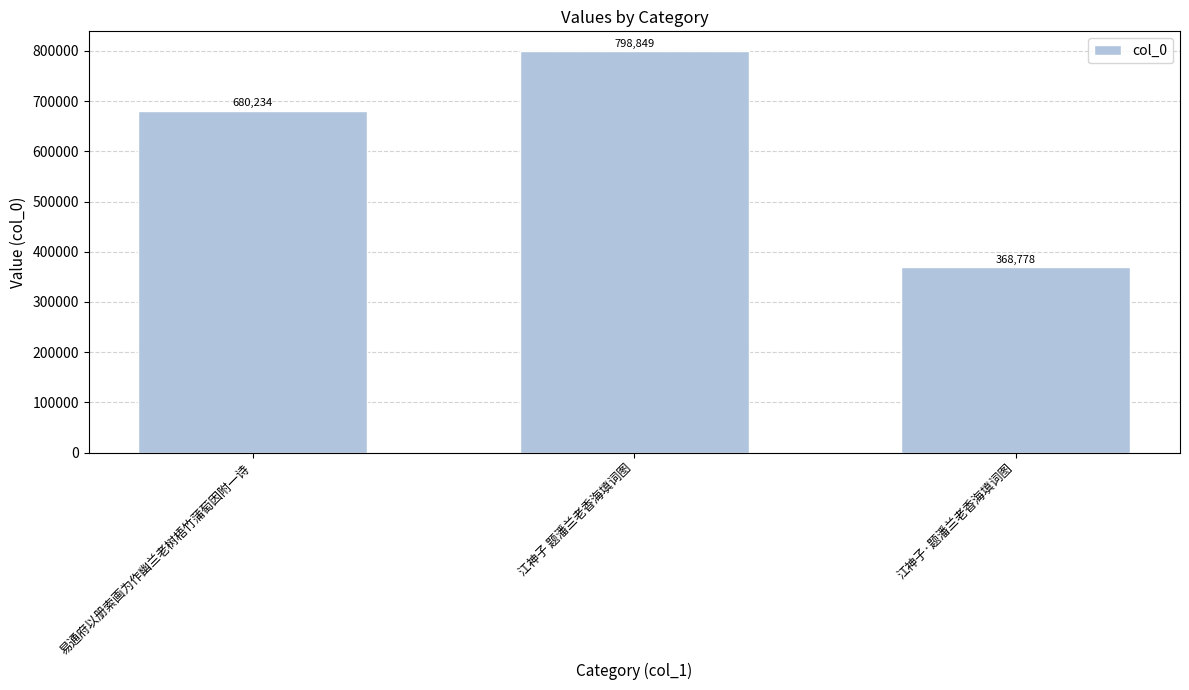

What is the change in value from 江神子 题潘兰老香海填词图 to 江神子·题潘兰老香海填词图?

-430071